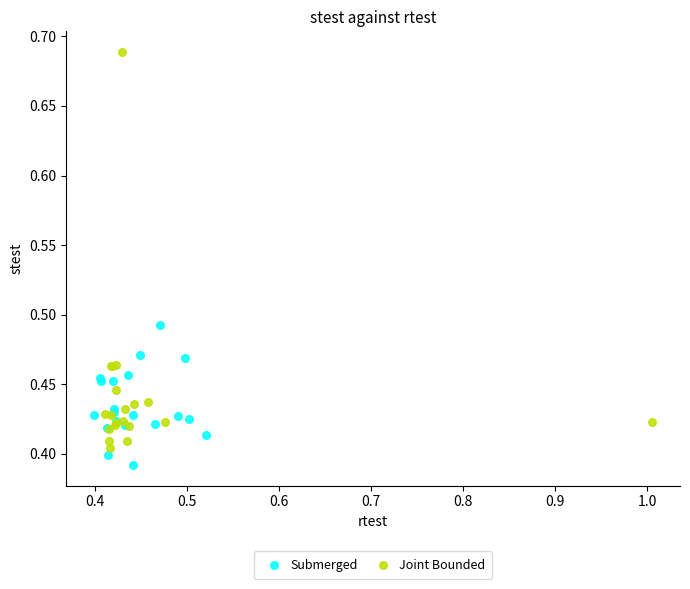

Which series reaches the maximum Y coordinate?

Joint Bounded